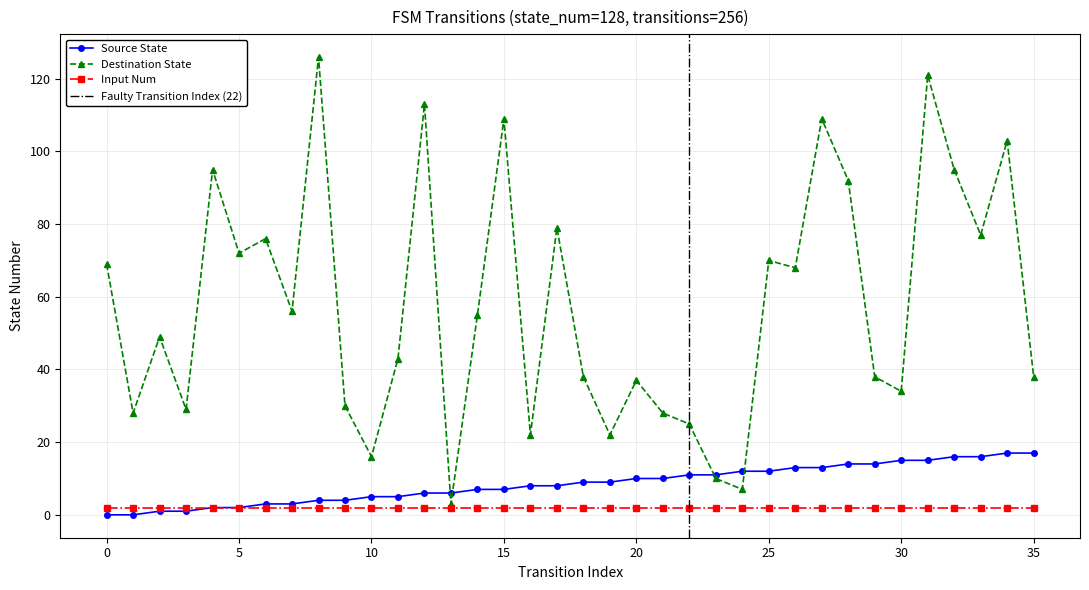

The value of Source State at 30 is 26. True or false?

False